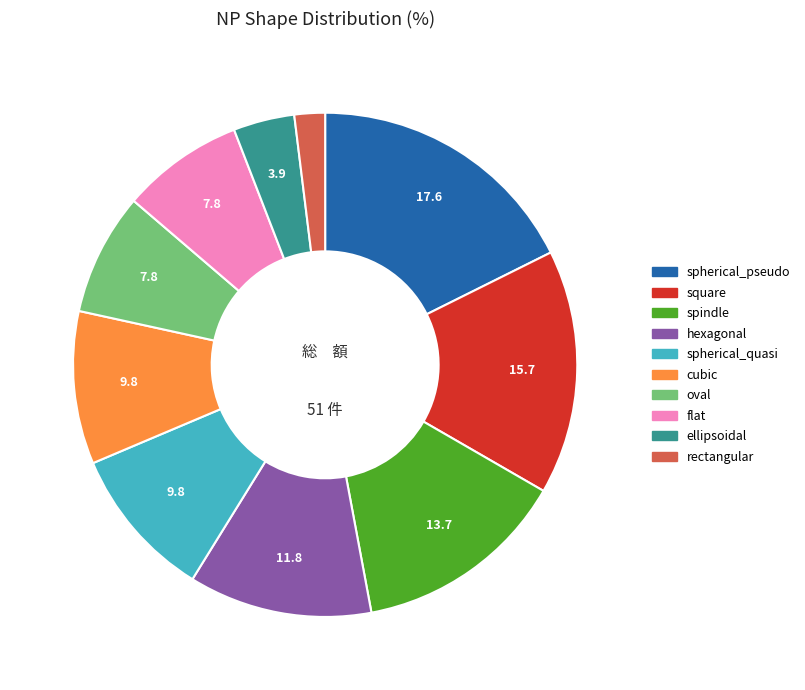

Is there a majority slice in this chart?

No